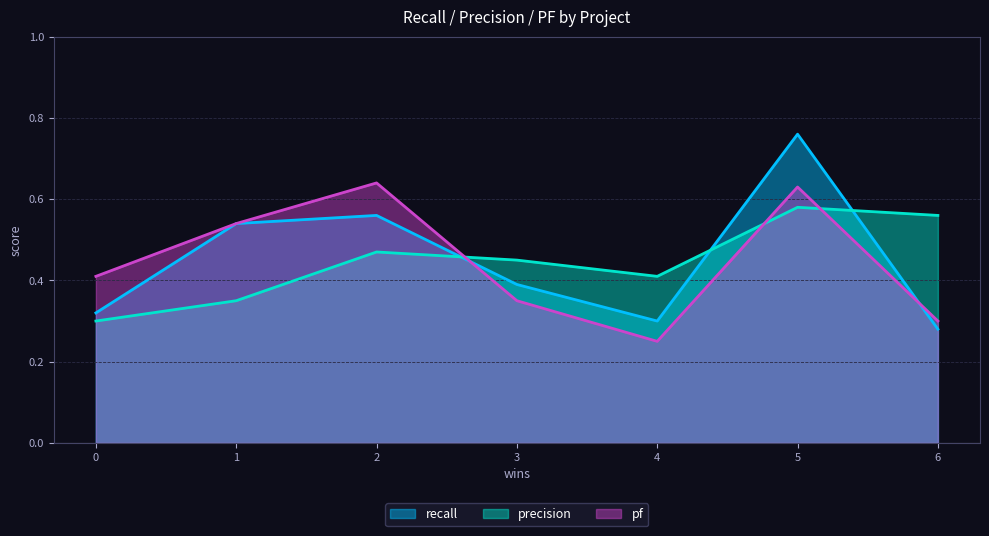

At how many categories does at least one series exceed 0?

7